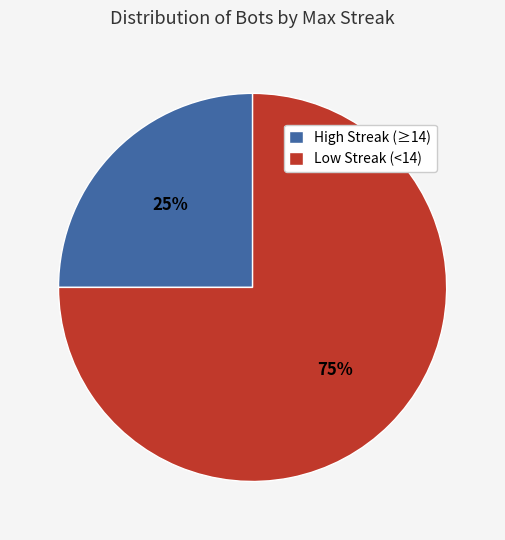

To the nearest percent, what percentage of the pie is Low Streak (<14)?

75%